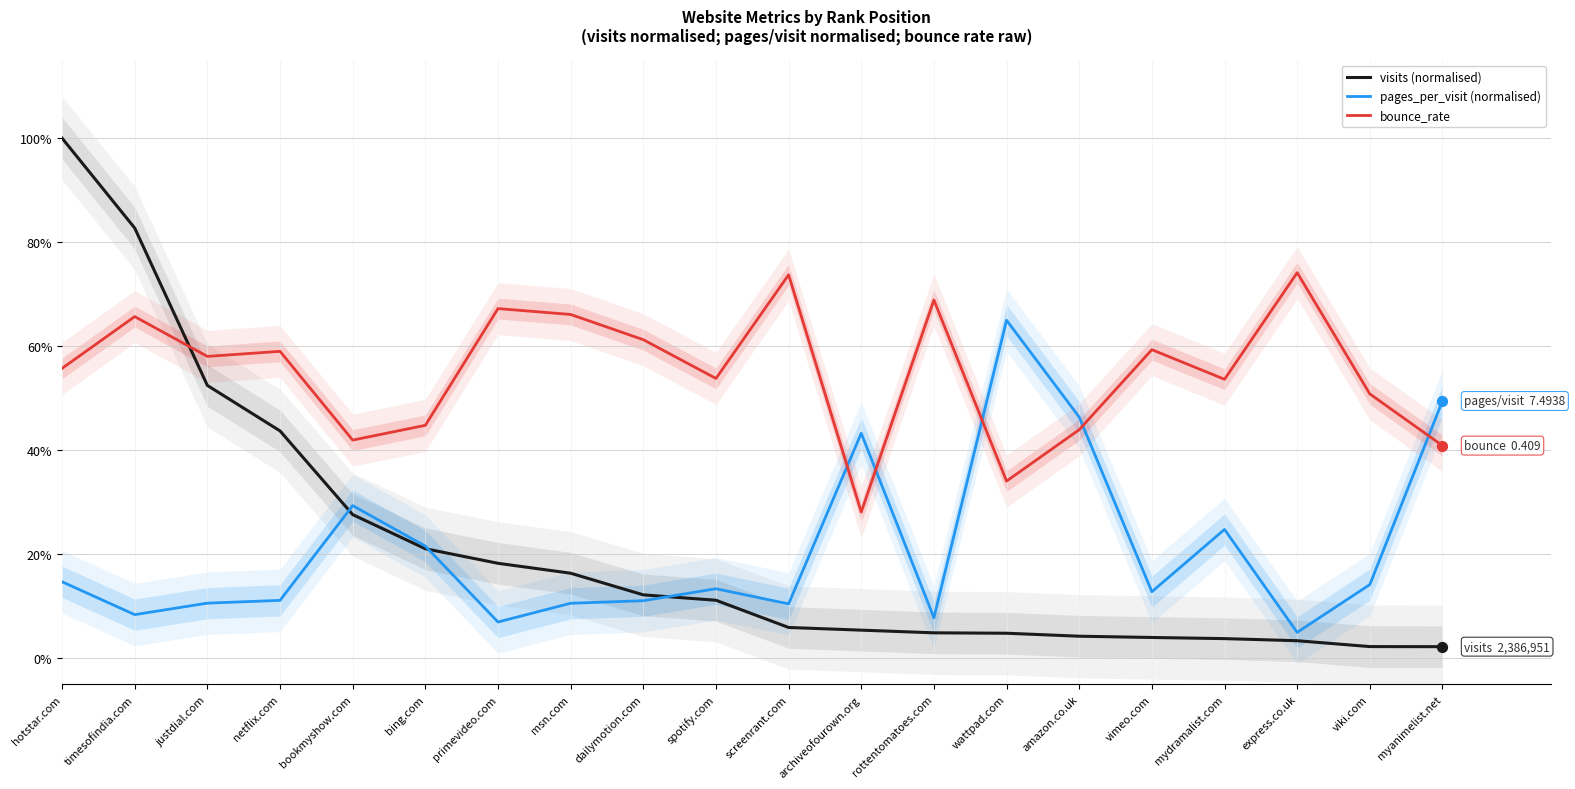

Is the value of bounce_rate at justdial.com greater than the value of visits (normalised) at netflix.com?

Yes